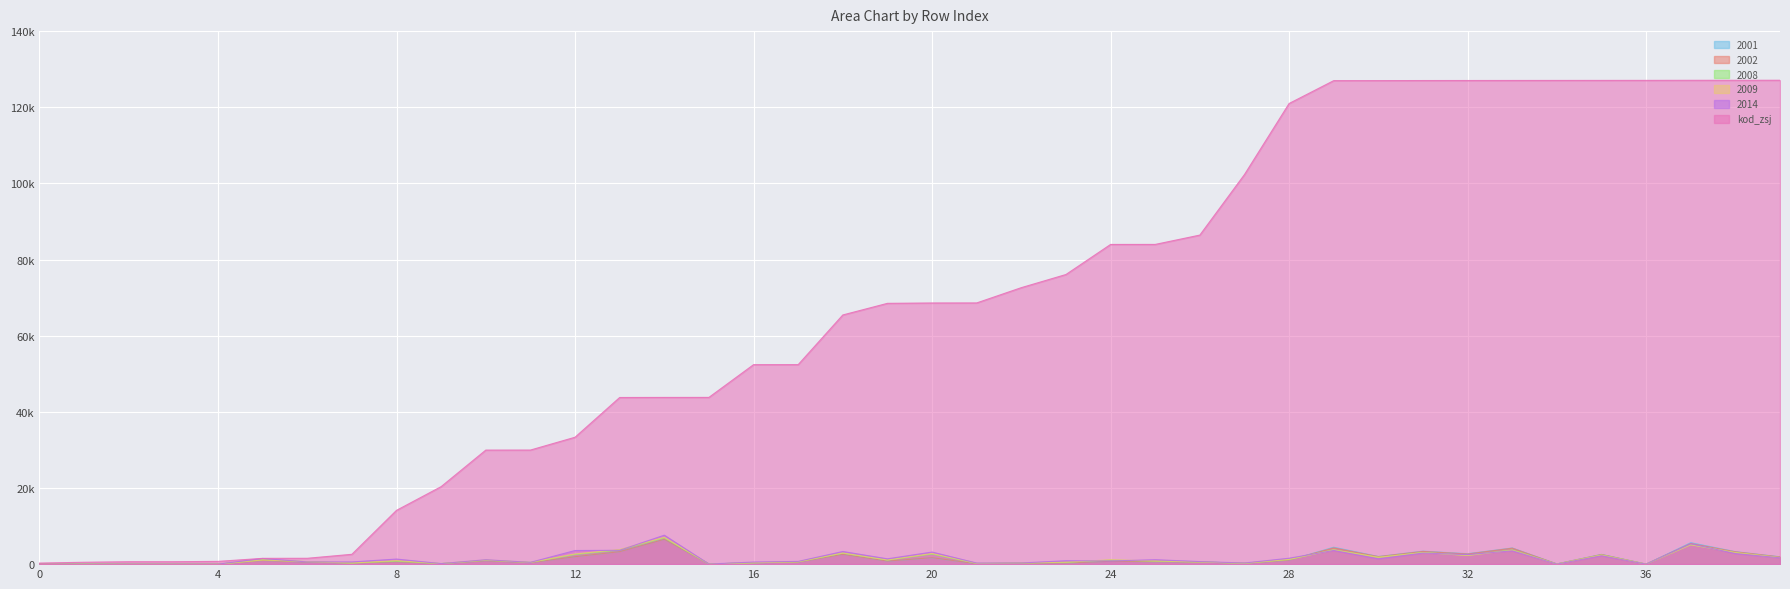

At which category does 2002 reach its first local valley?

7